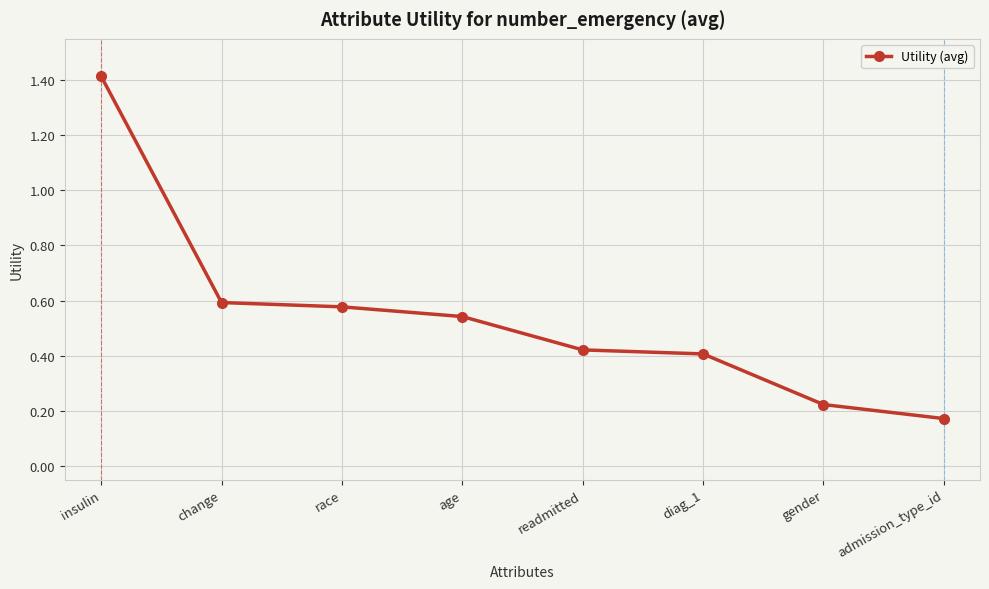

Does the chart display data point markers on the line(s)?

Yes